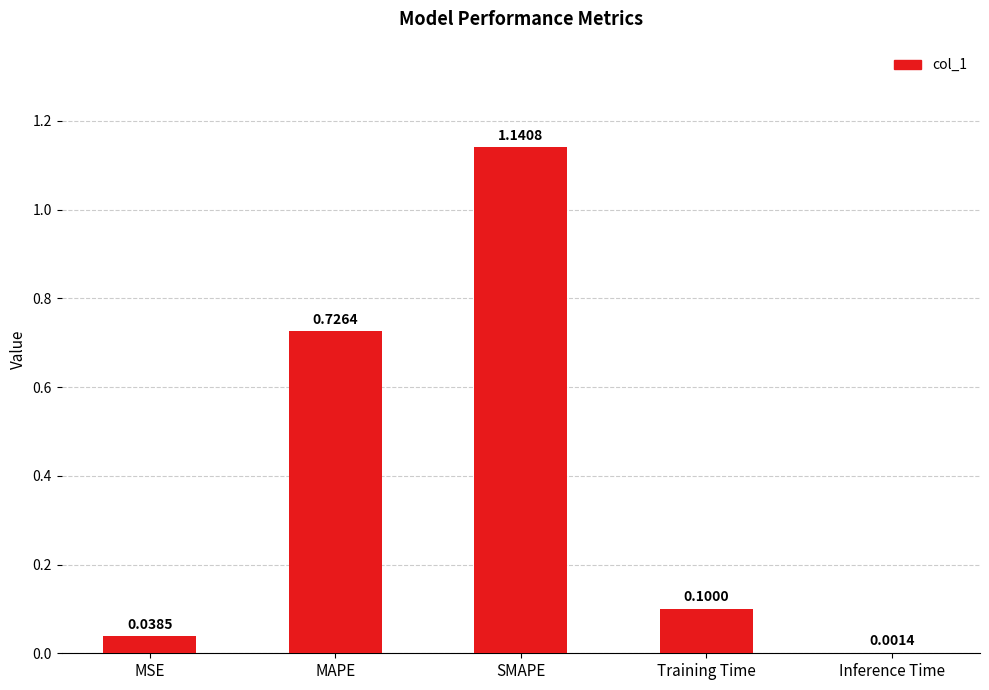

What is the sum of all values?

2.0